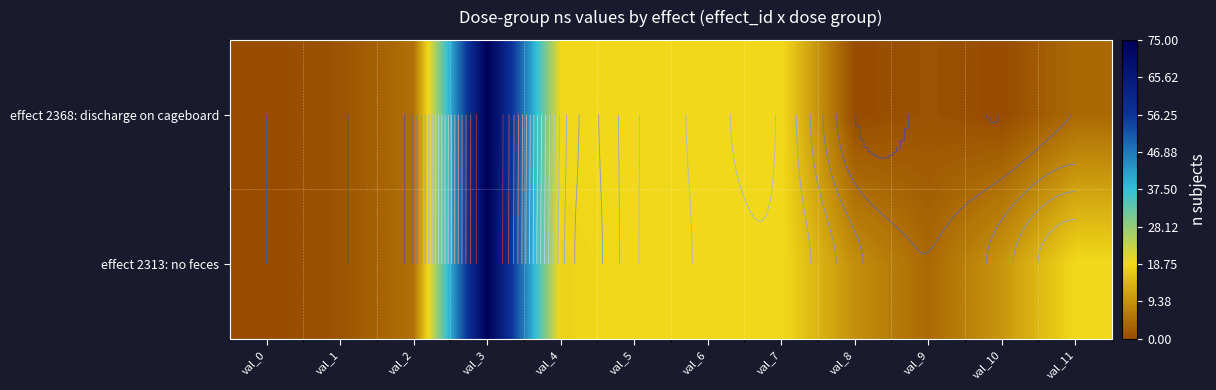

What is the difference between the maximum and minimum values in the effect 2368: discharge on cageboard series?

75